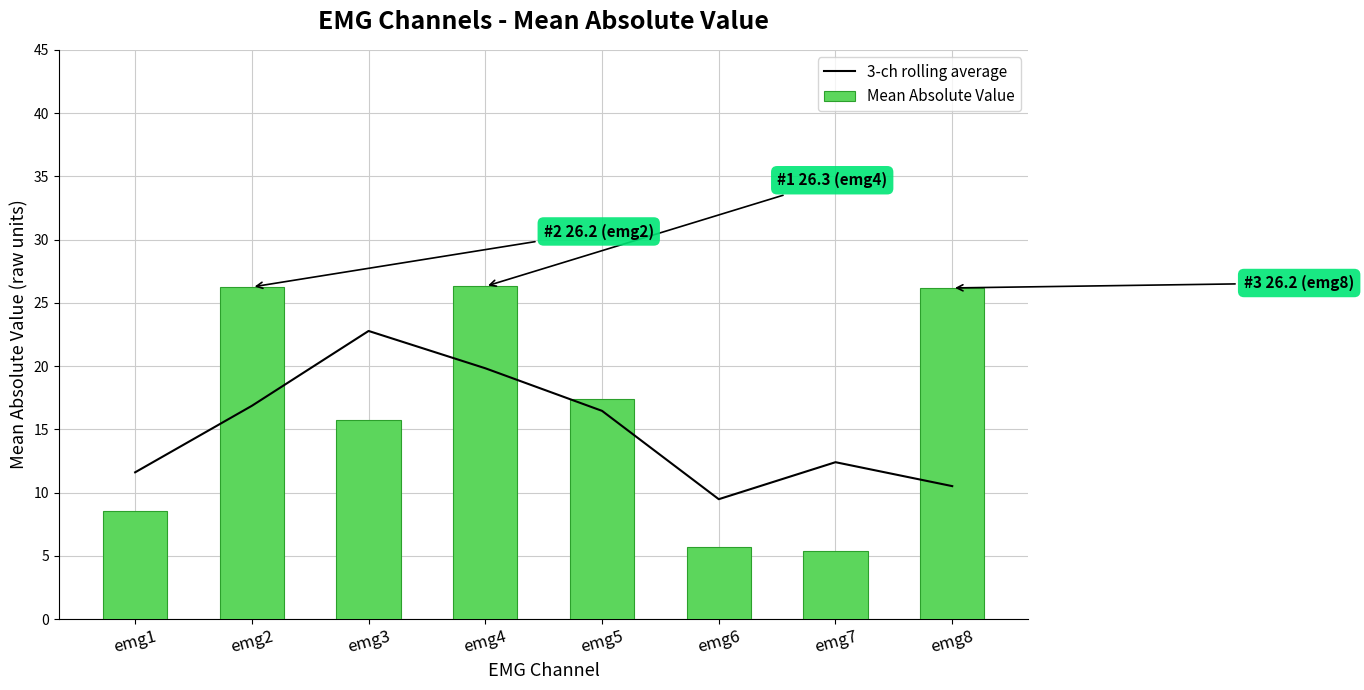

What is the value of the 3-ch rolling average bar at the 8th from the left?

10.5